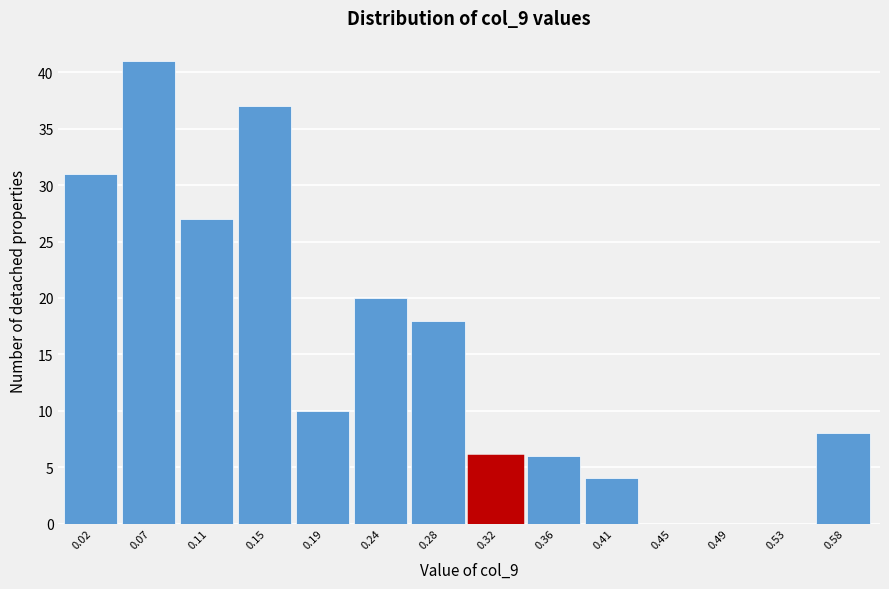

Reading left to right, list all the values displayed in this chart.

0.02=31	0.07=41	0.11=27	0.15=37	0.19=10	0.24=20	0.28=18	0.32=6	0.36=6	0.41=4	0.45=0	0.49=0	0.53=0	0.58=8